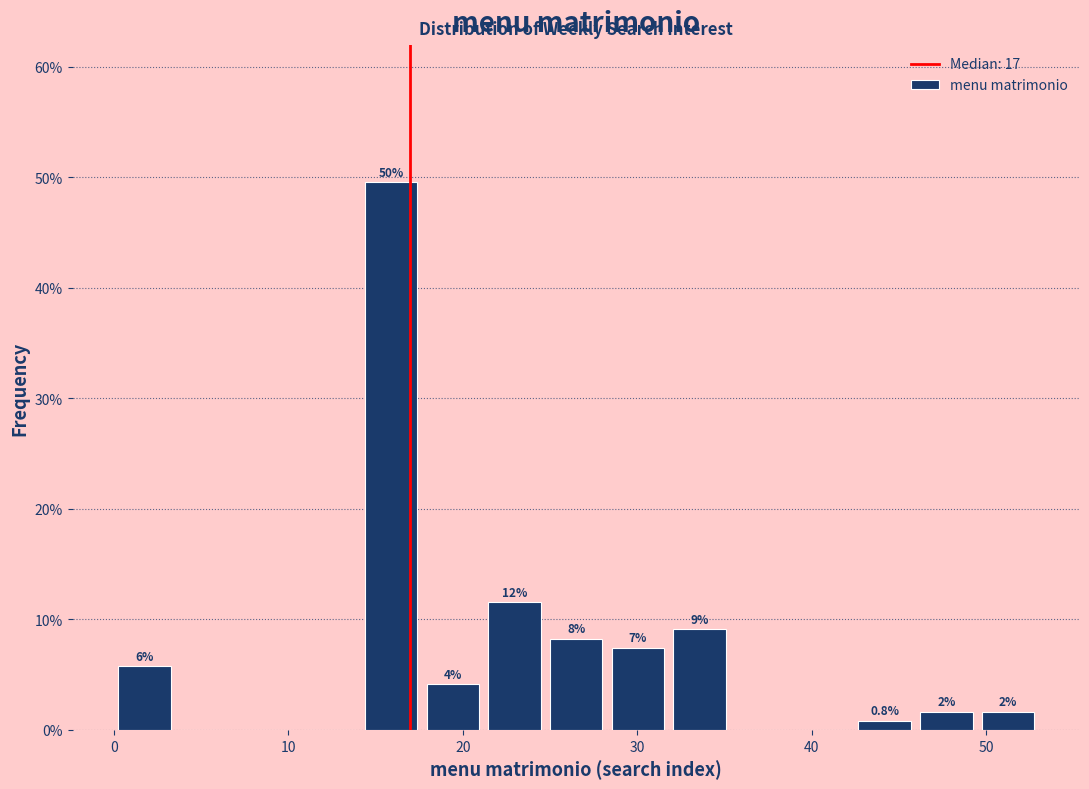

Around what value on the x-axis is the tallest bar? Give the approximate position of its centre, as read against the axis.

16